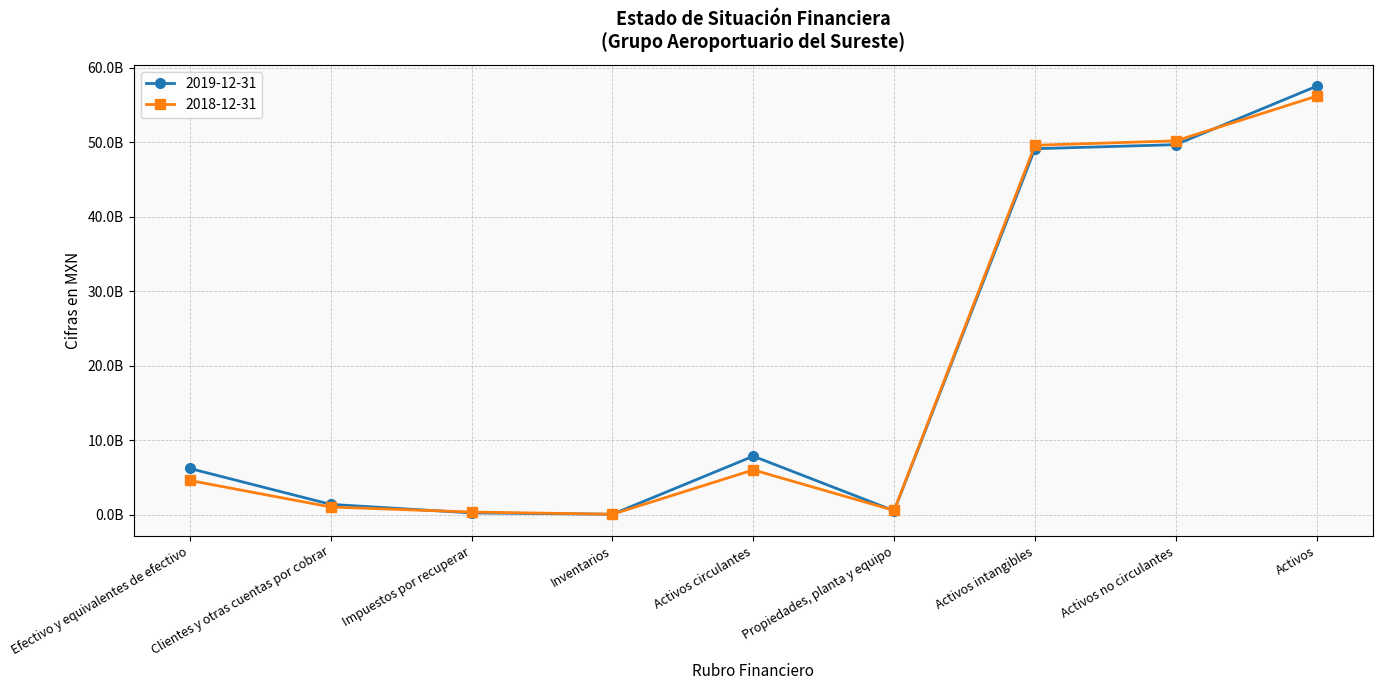

The 2018-12-31 series shows 4584507000 at Efectivo y equivalentes de efectivo. True or false?

True